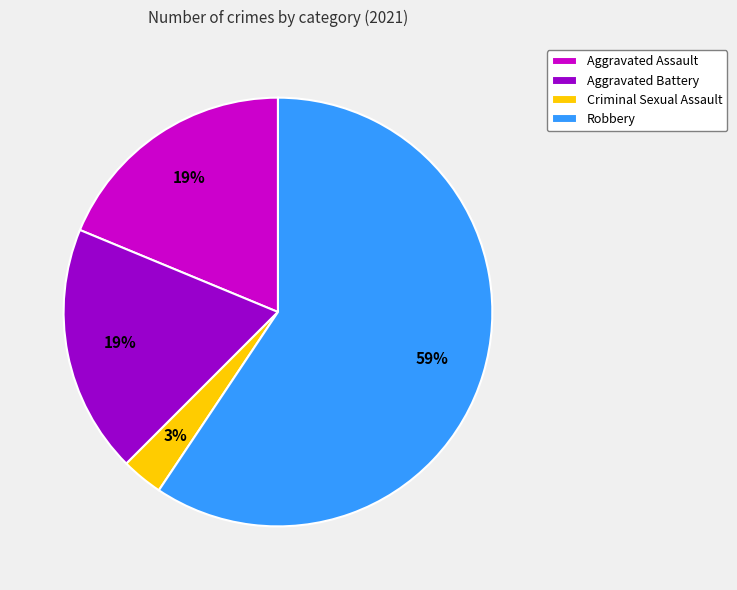

To the nearest percent, what percentage of the pie is Aggravated Assault?

19%